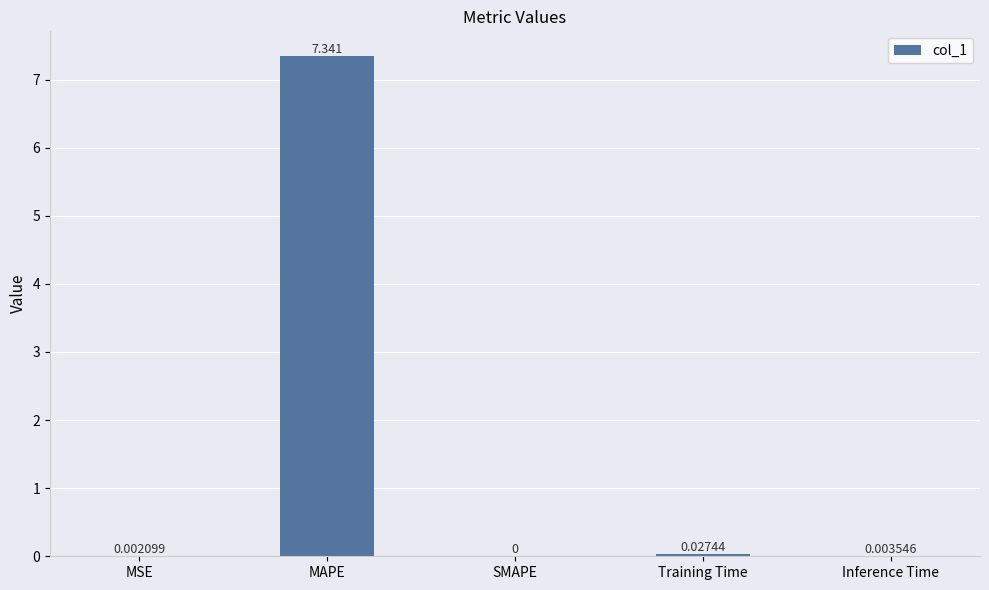

Between SMAPE and Training Time, which is larger?

Training Time